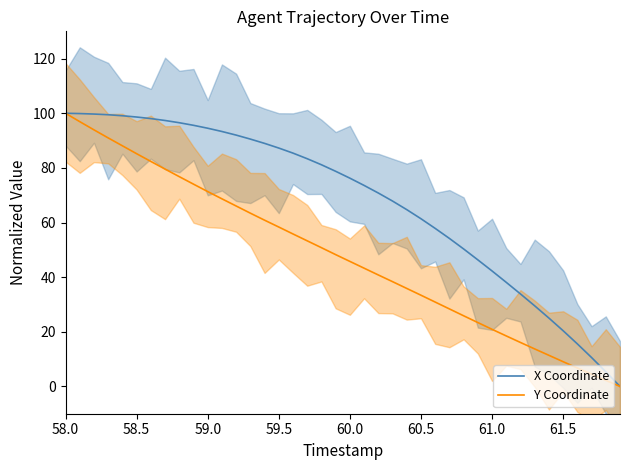

Is this an area chart (filled region under the line)?

No